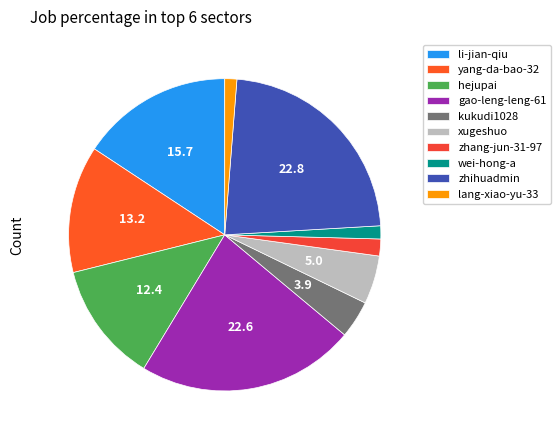

Is there a majority slice in this chart?

No